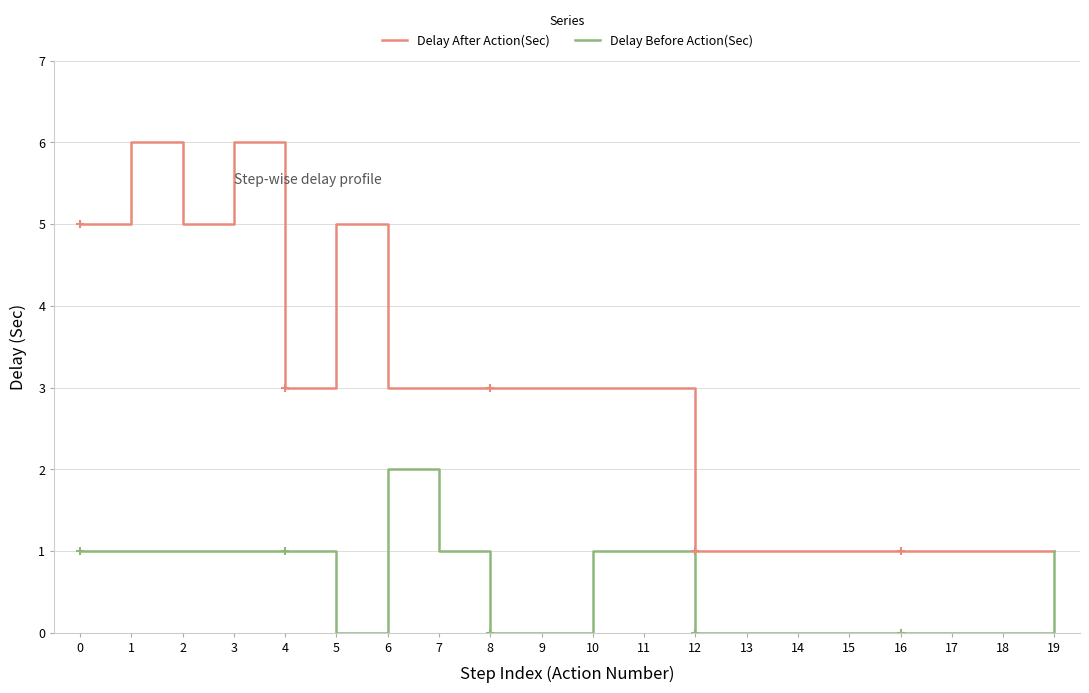

Is this an area chart (filled region under the line)?

No